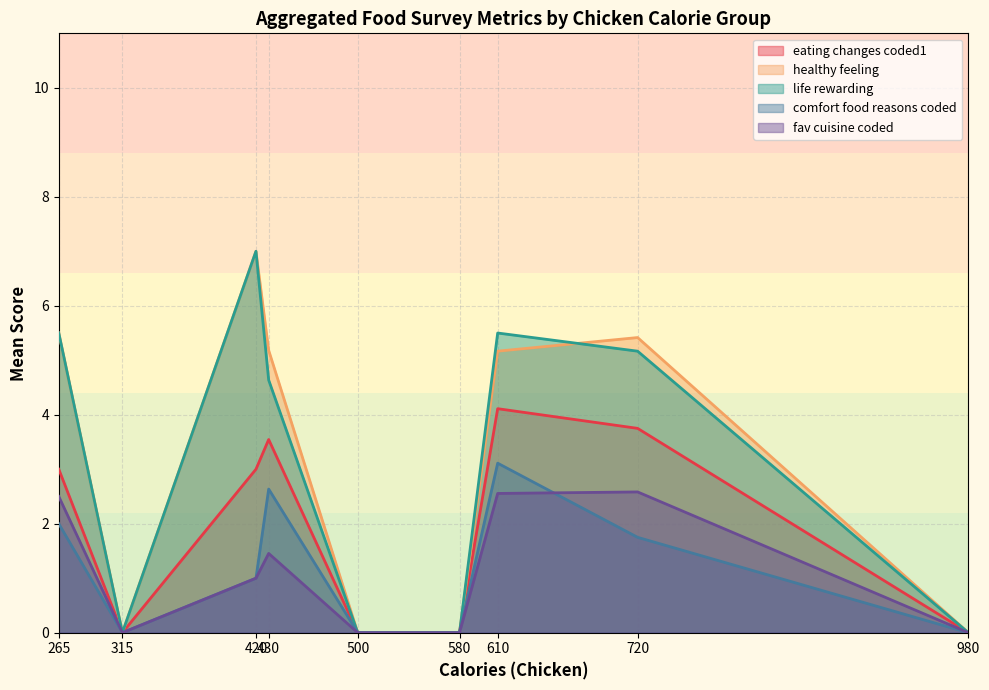

At how many categories does at least one series exceed 6?

1